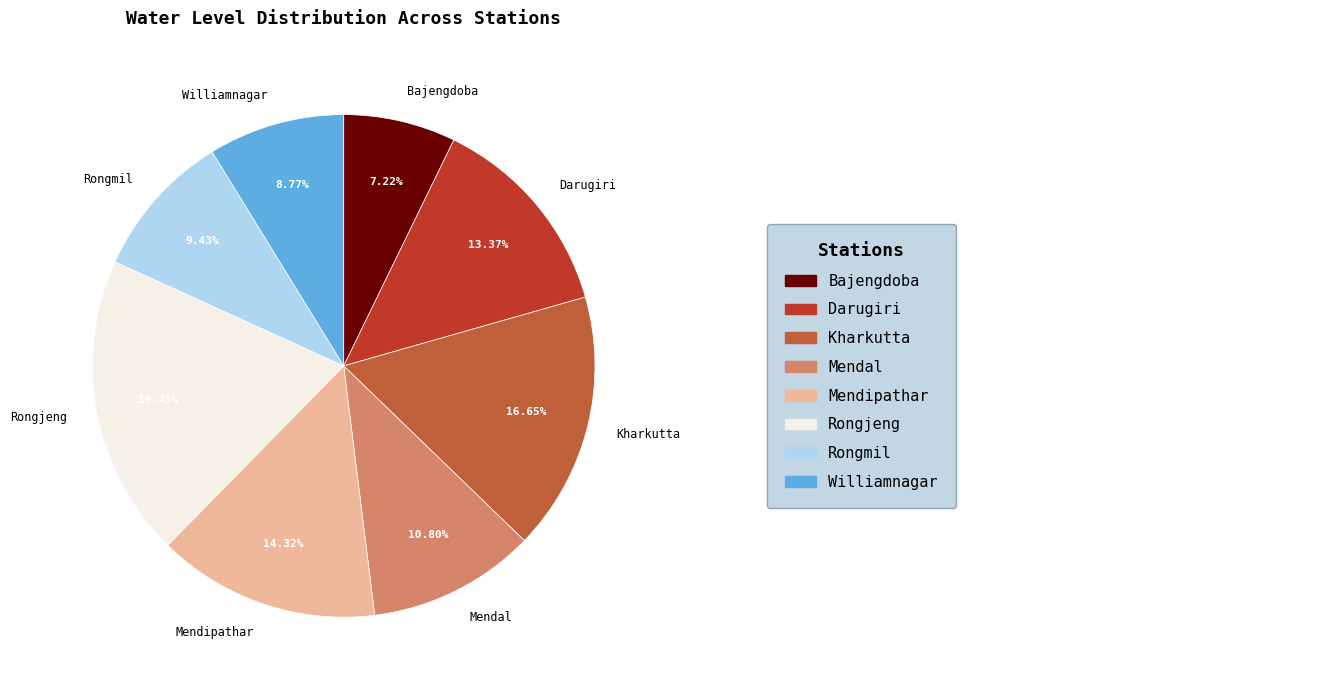

Is there any slice that represents more than half of the pie?

No